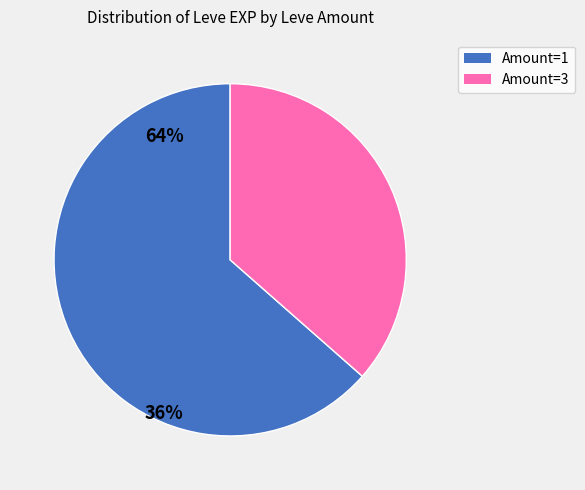

Approximately how many times larger is the value at Amount=1 compared to Amount=3?

1.7